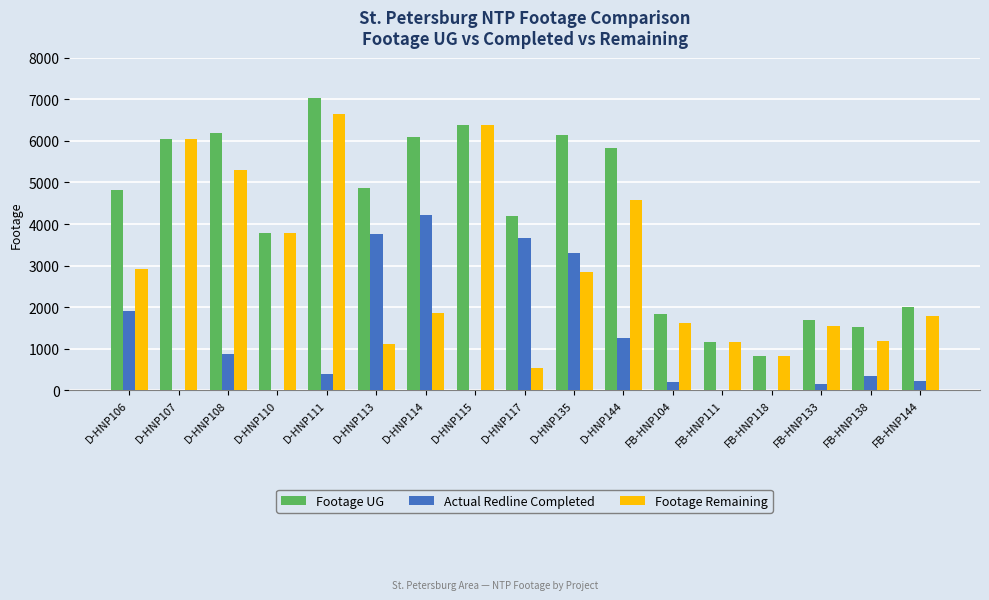

What are all the series names shown in the legend?

Footage UG, Actual Redline Completed, Footage Remaining